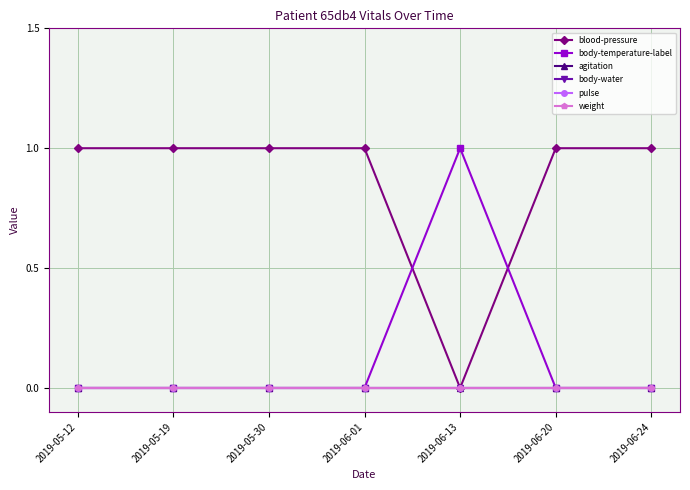

True or false: body-temperature-label and body-water intersect in this chart.

False